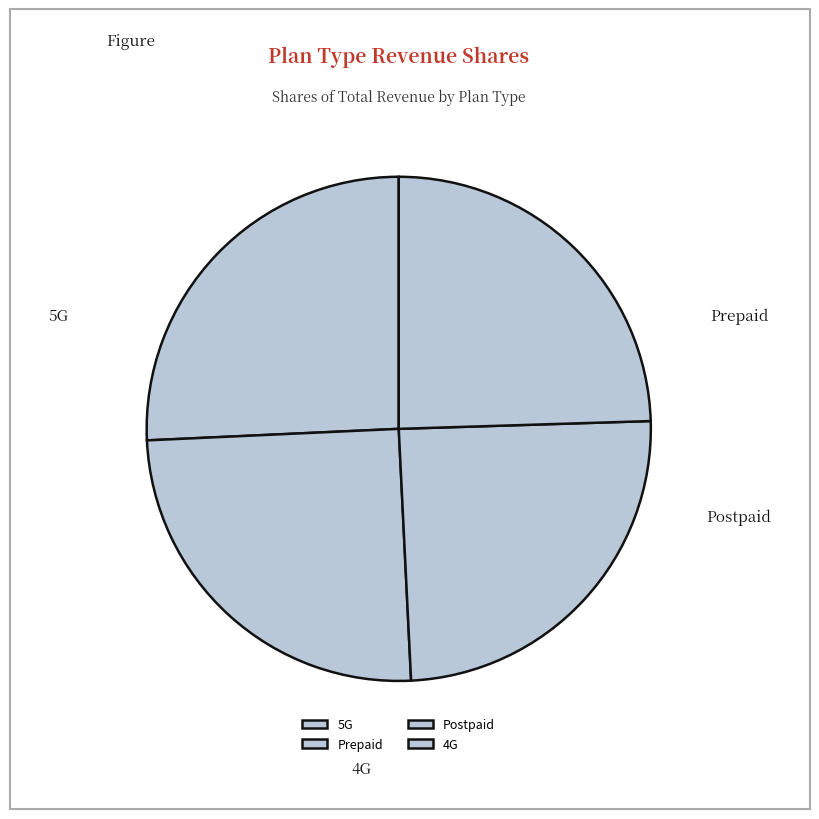

Do Prepaid and 5G together represent more than half of the pie?

Yes